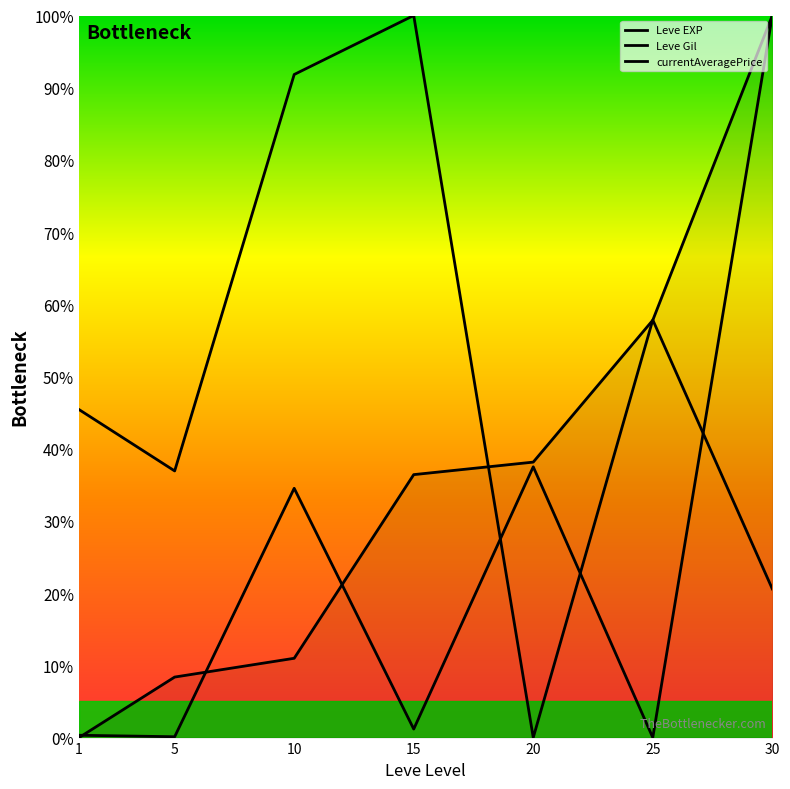

Which has a higher value, 25 or 20?

25